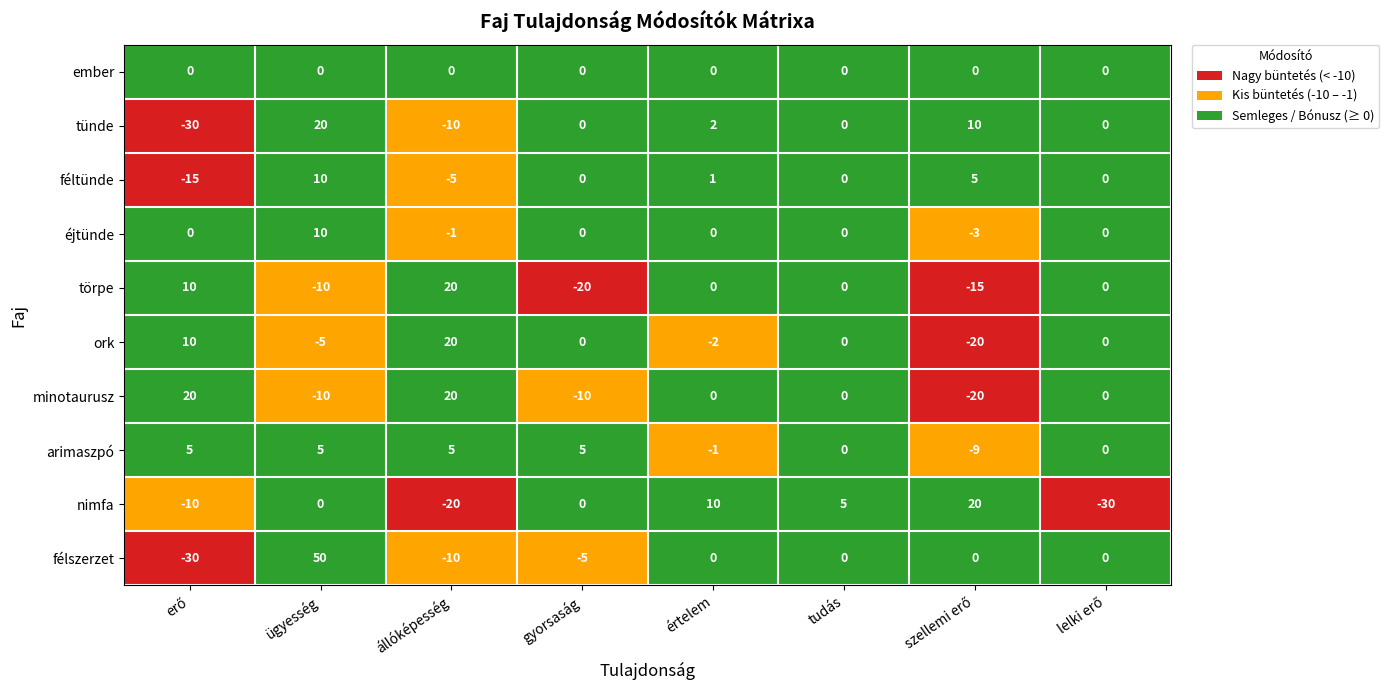

Which series has the largest range (max minus min)?

félszerzet